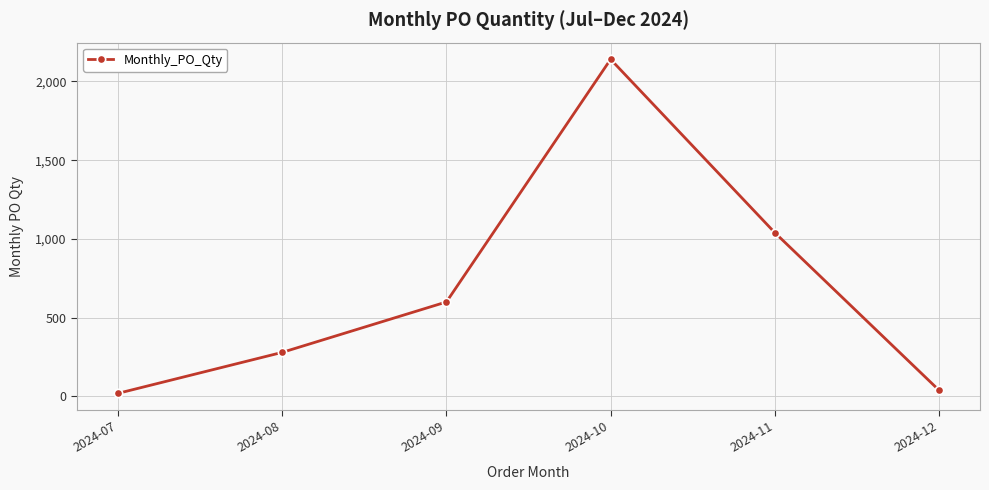

How many interior local peaks (higher than both neighbors) does the data have?

1